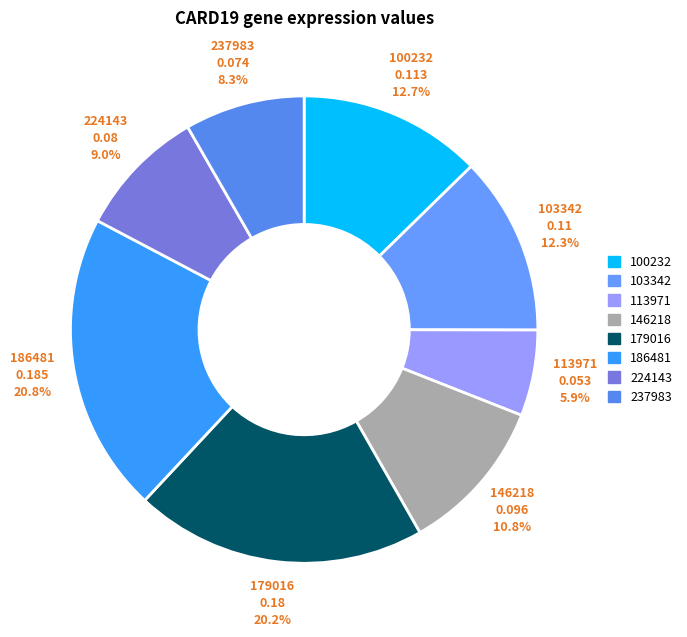

Count the number of slices in the pie.

8